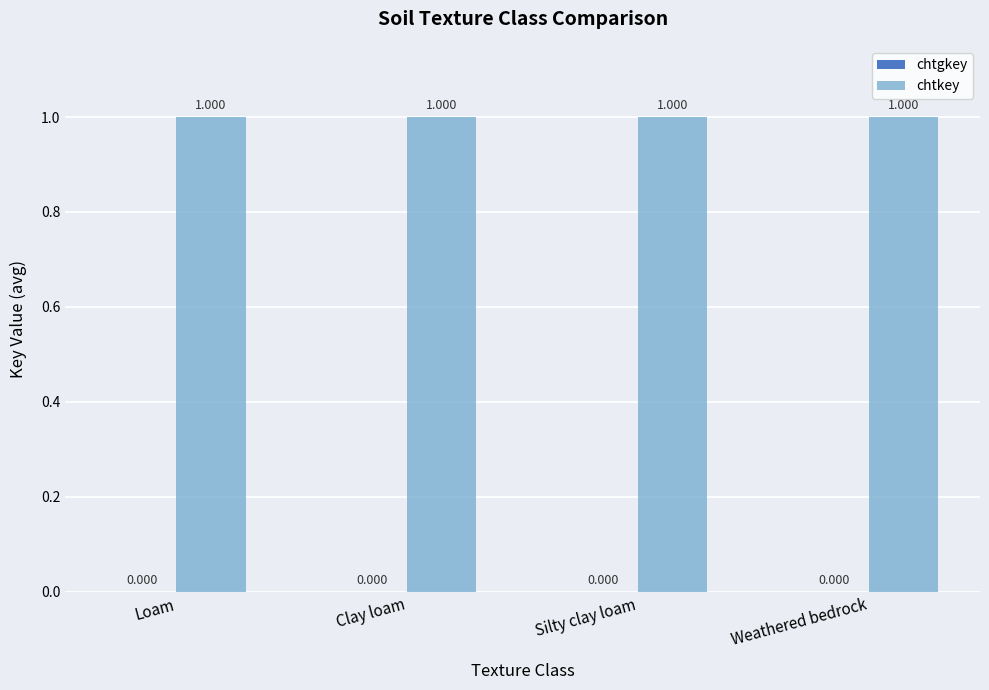

Are the bars horizontal?

No